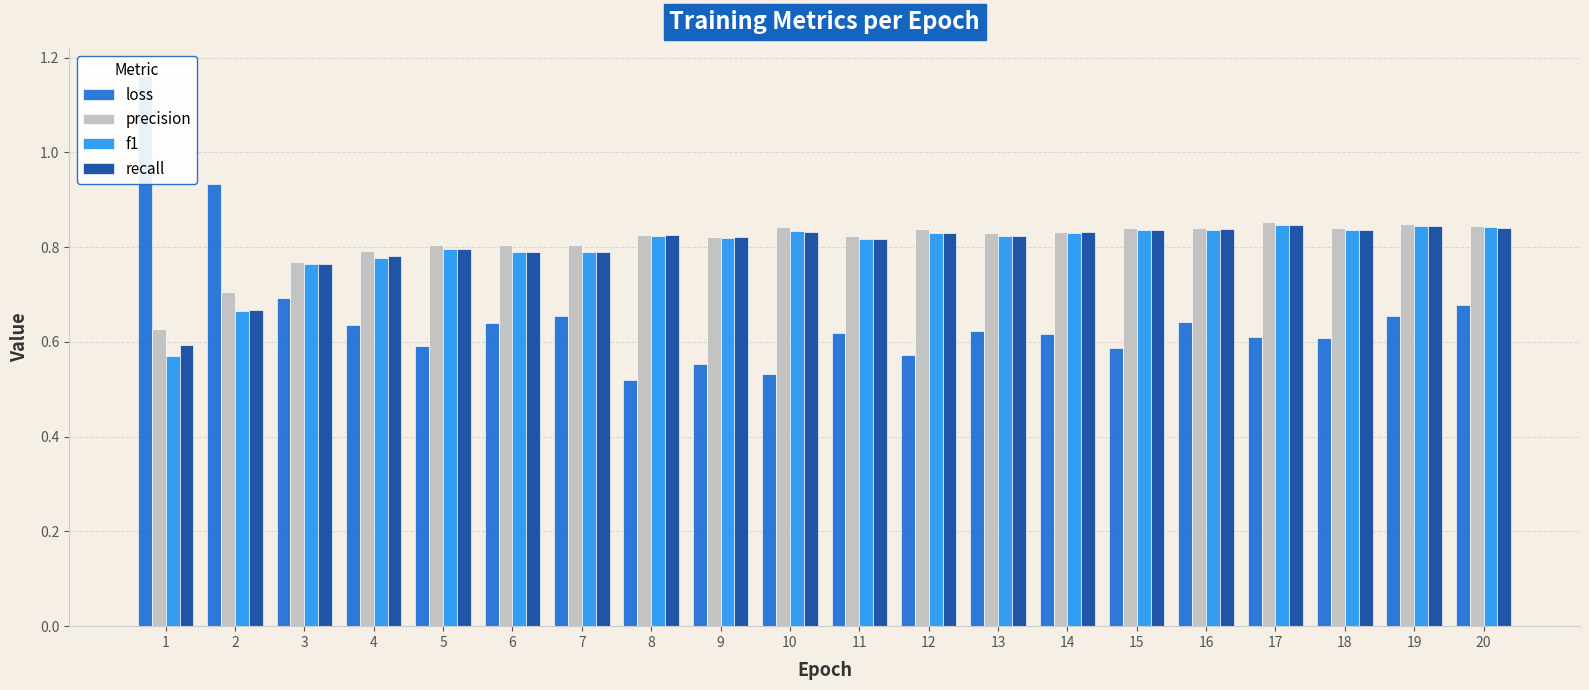

Between 18 and 4, which is larger?

4